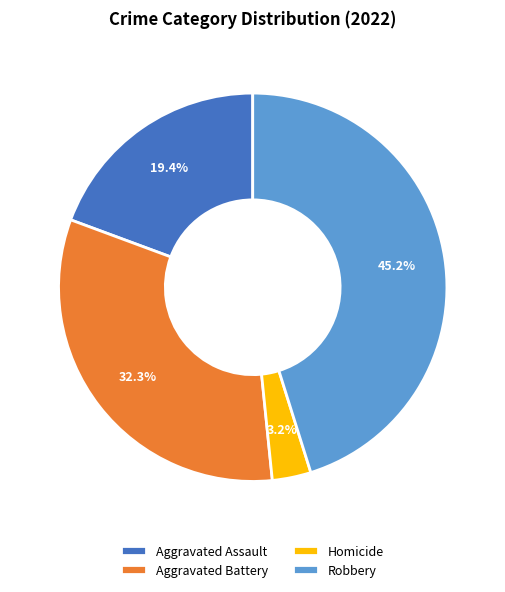

What percentage do Aggravated Assault and Homicide together represent?

22.6%